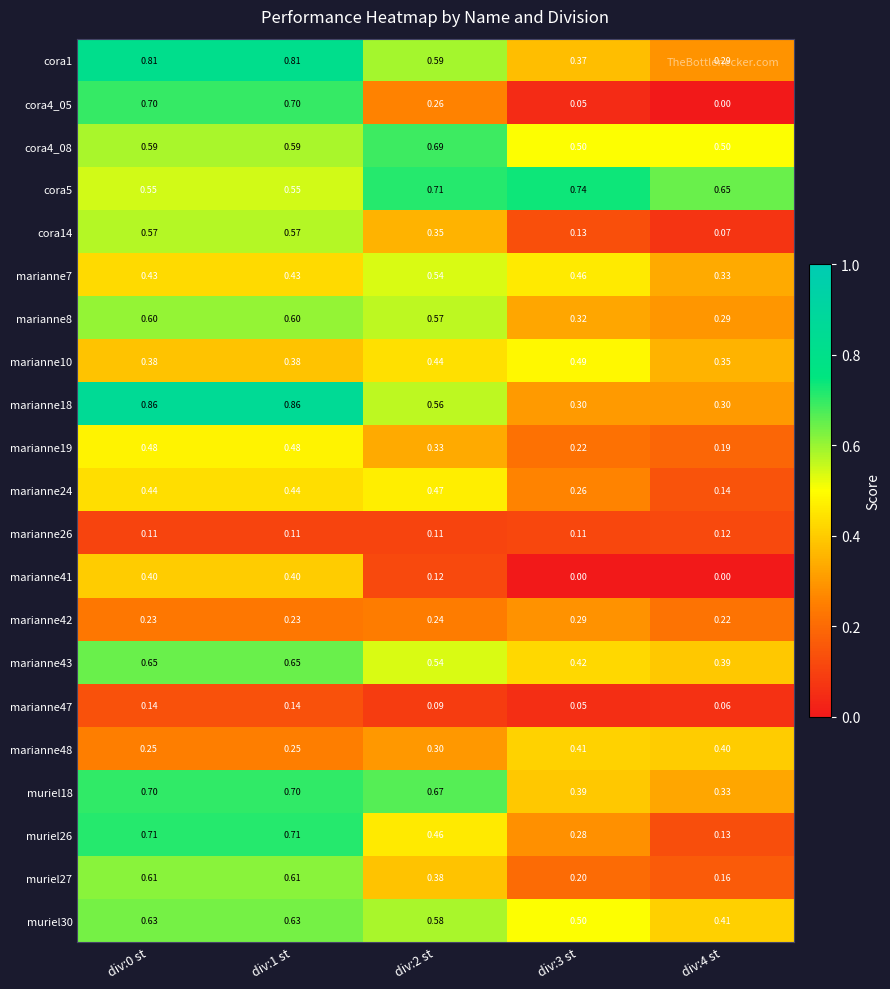

What is the maximum value shown in the chart?

0.9